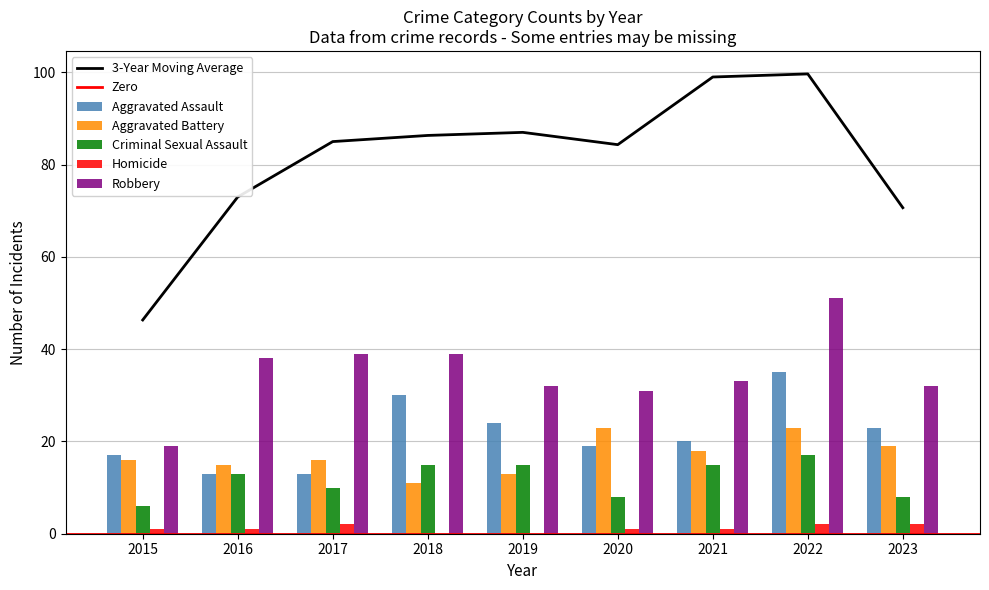

At which label does Homicide first exceed 1?

2017